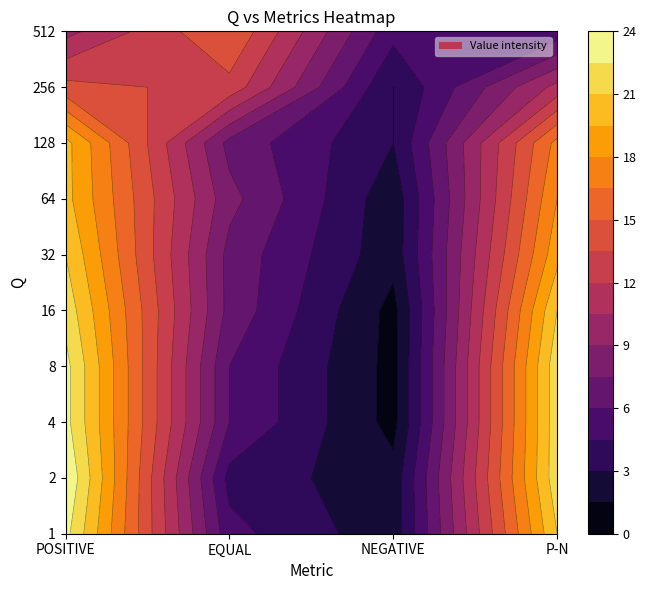

Rank the series at 0 from highest to lowest value.

2, 1, 4, 8, 16, 32, 64, 128, 256, 512